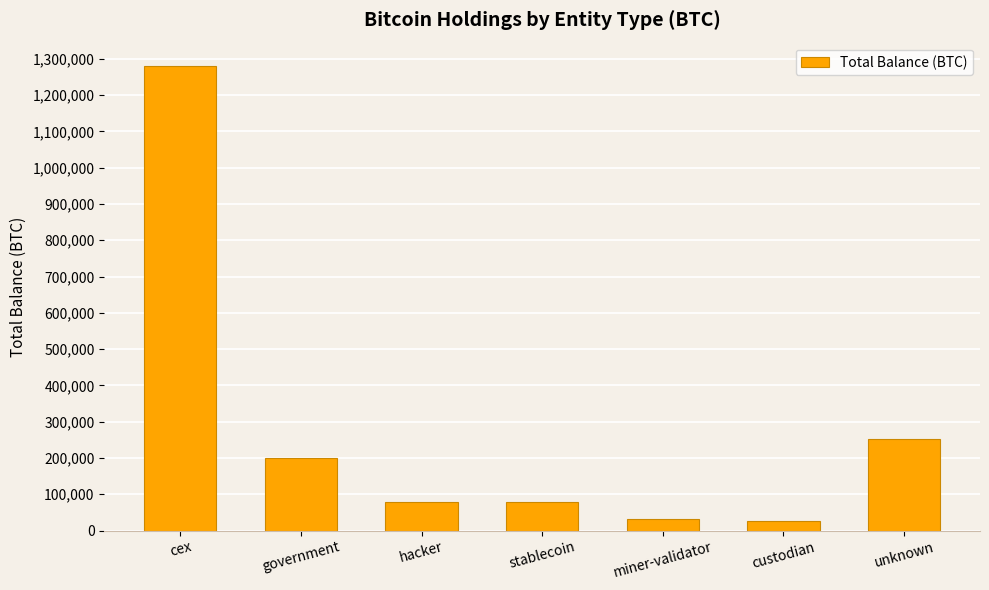

What position from the left is government?

2